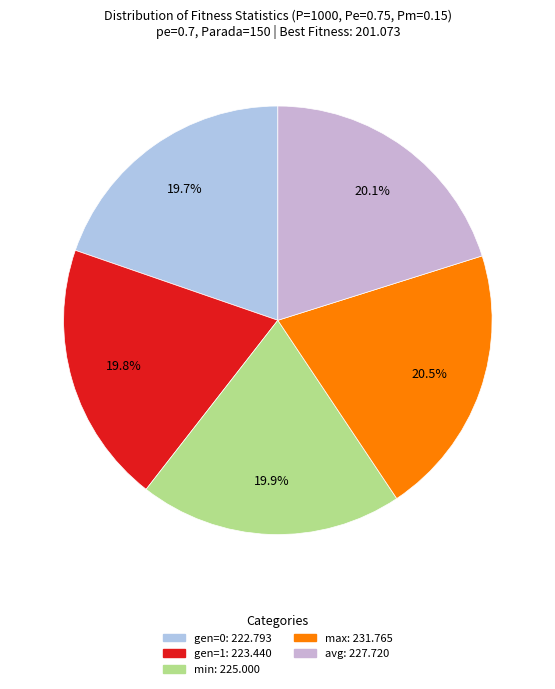

Does min account for over 50% of the chart?

No